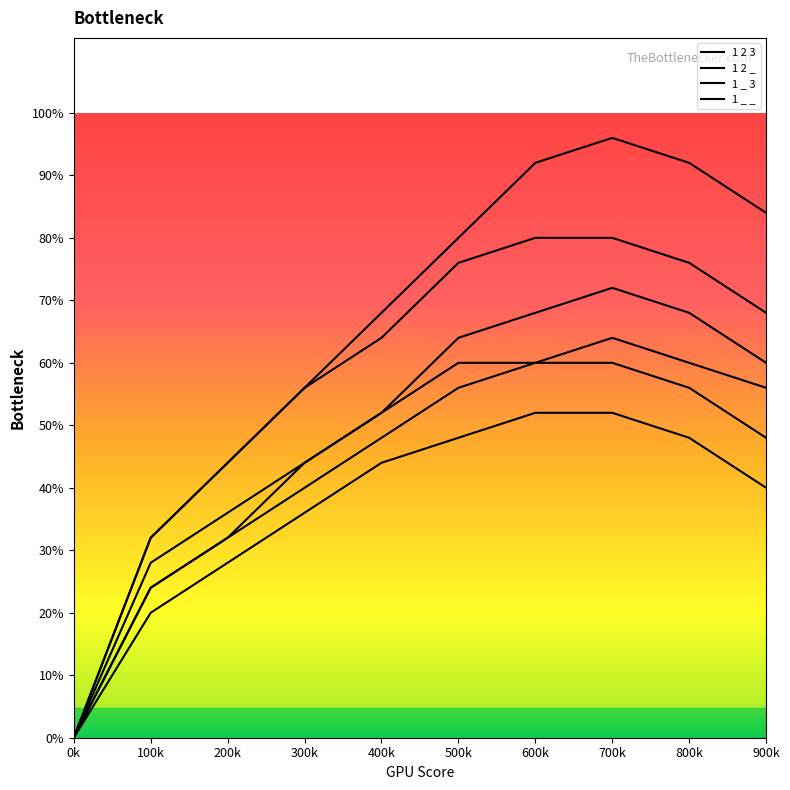

How many positive values does the 1 2 _ series have?

9